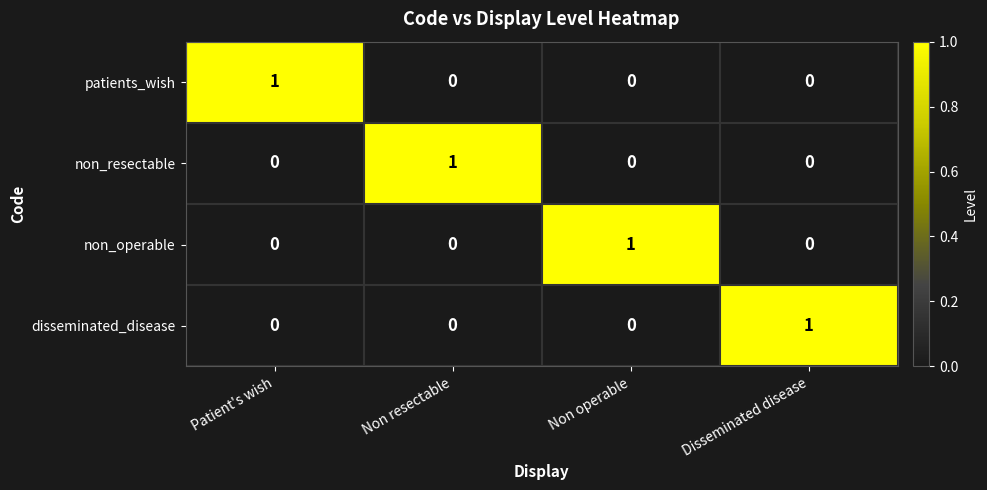

How many disseminated_disease values are between 0 and 1?

4